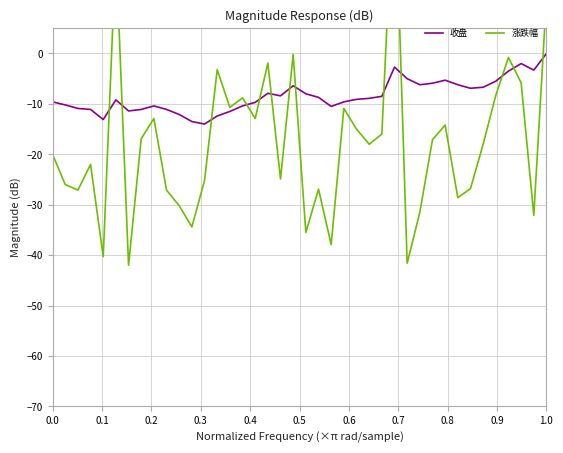

The value of 收盘 at 0.0 is -9.6. True or false?

True